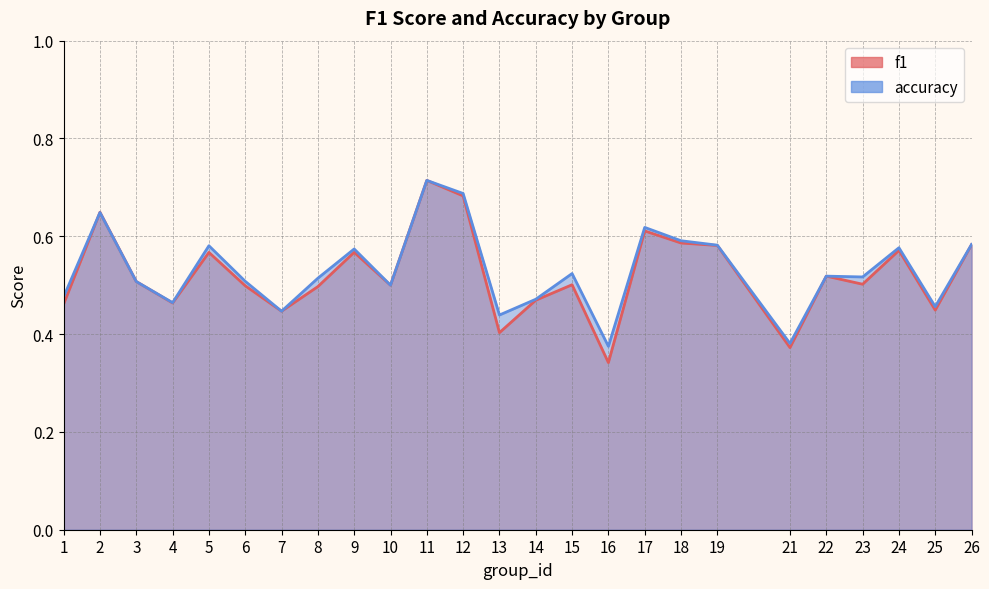

True or false: f1 and accuracy cross at least once.

True